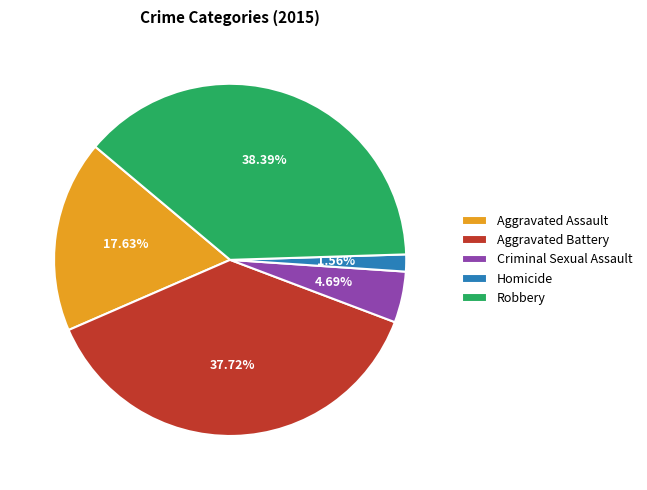

What is the smallest slice in the pie chart?

Homicide